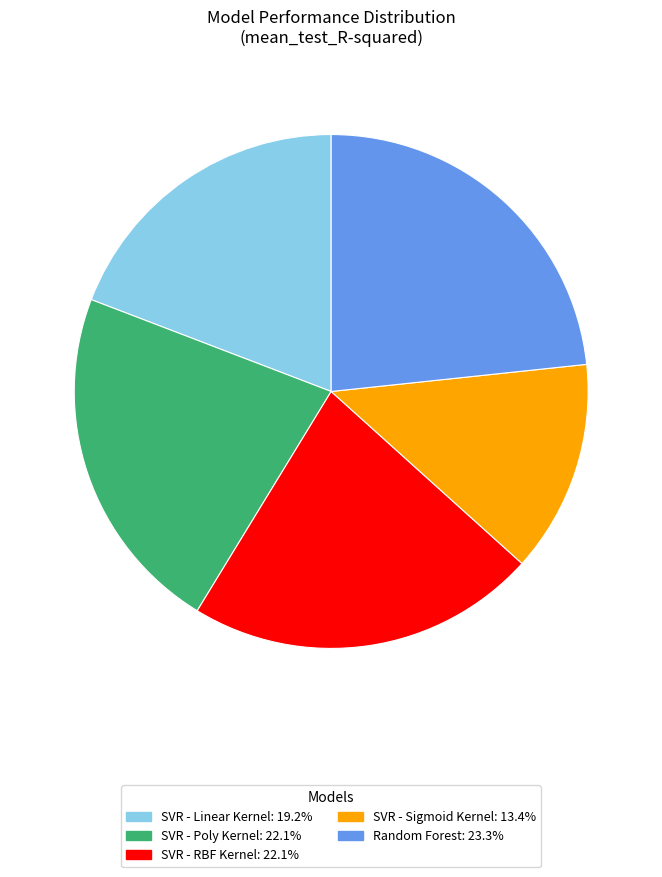

Is there a majority slice in this chart?

No